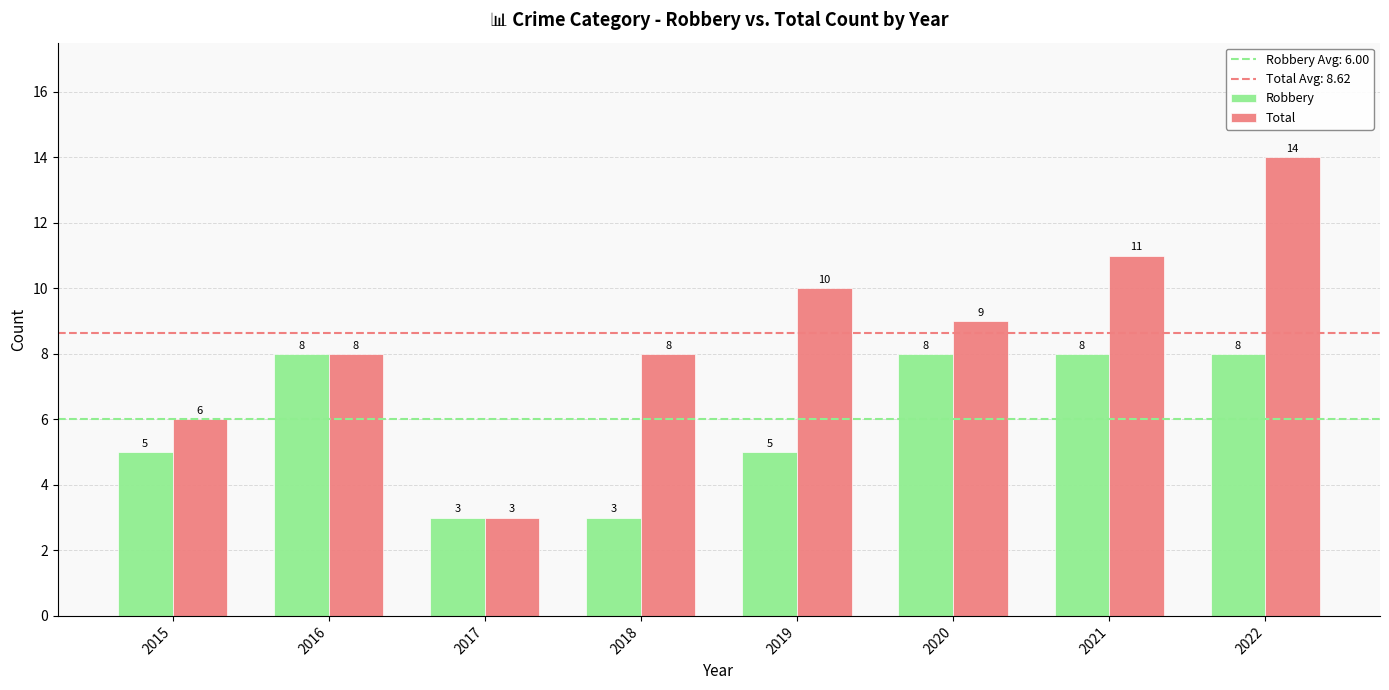

What is the sum of all Total values?

69